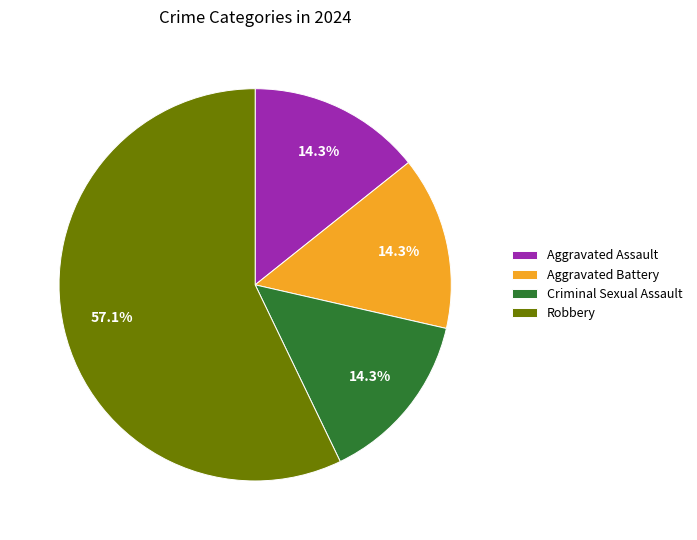

How many slices are in this pie chart?

4